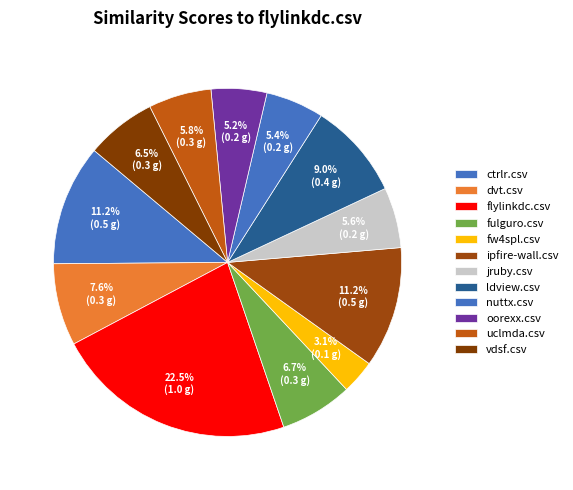

How many segments does this pie chart have?

12